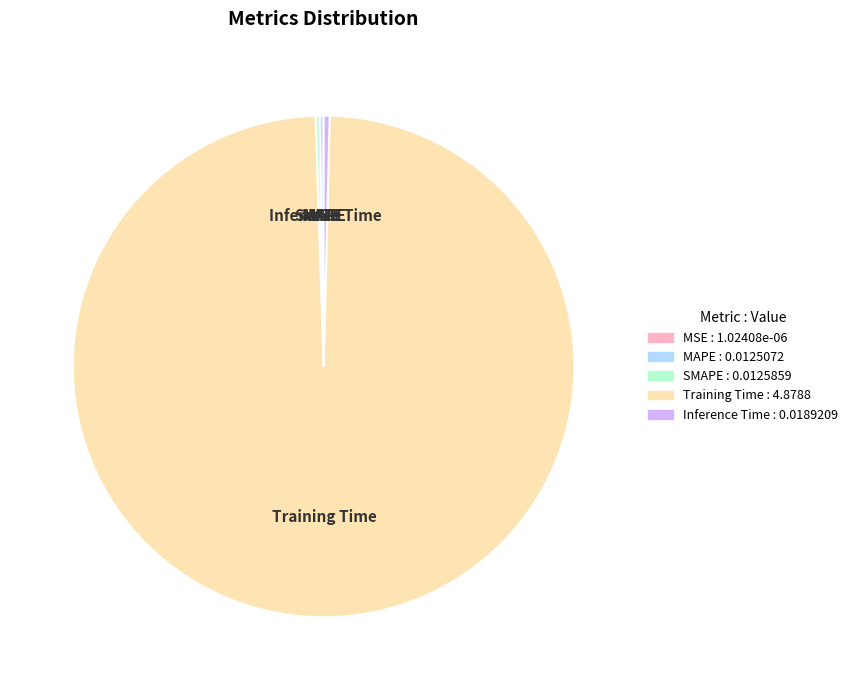

Which slice is the largest?

Training Time